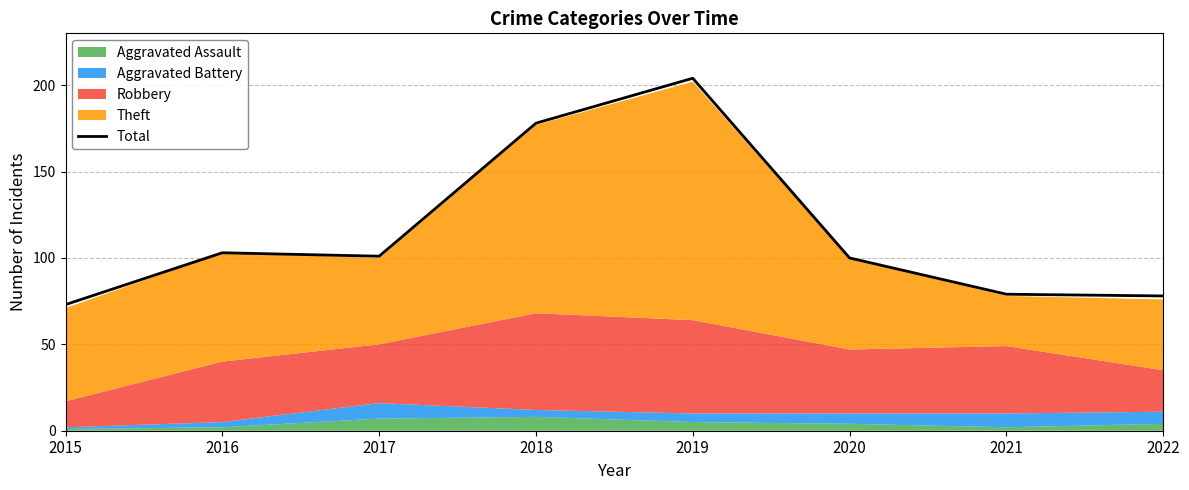

Rank the categories by value from lowest to highest.

2015, 2022, 2021, 2020, 2017, 2016, 2018, 2019